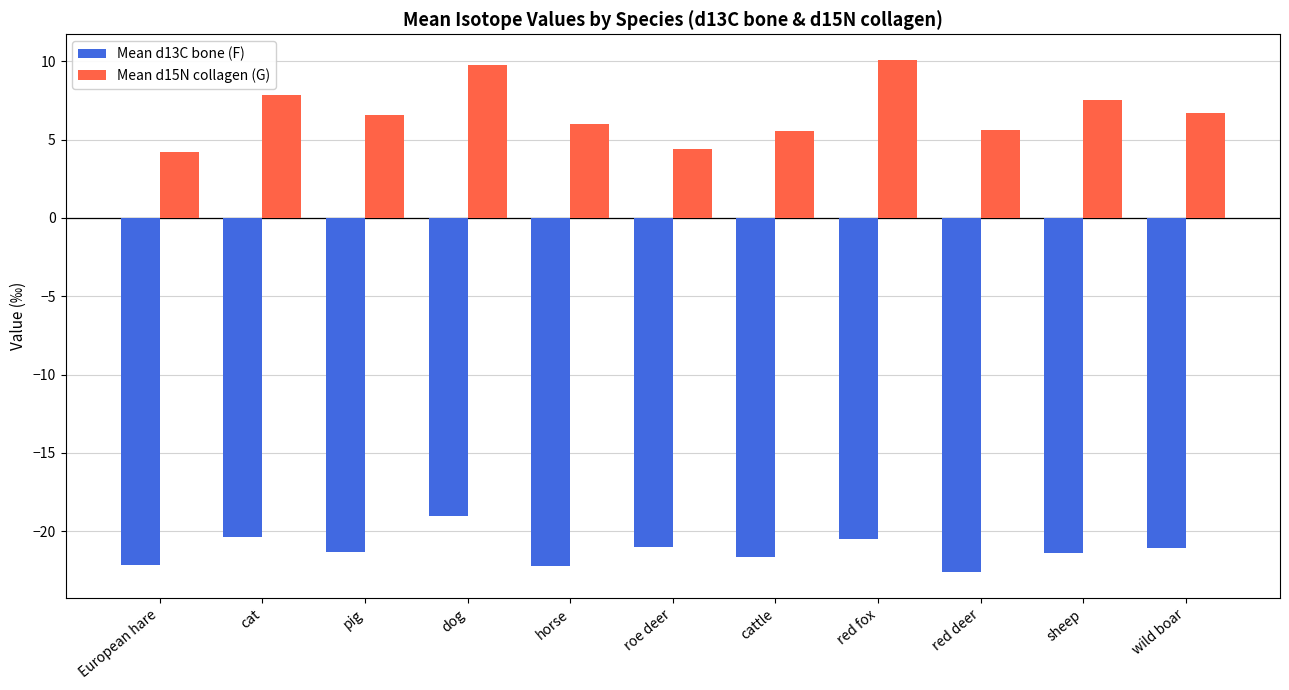

Which series has the widest spread of values?

Mean d15N collagen (G)